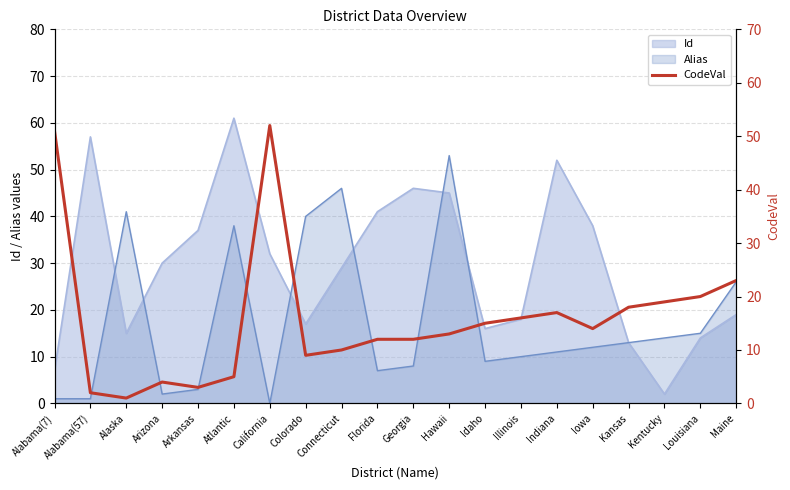

True or false: the data shows 2 at Arkansas.

False